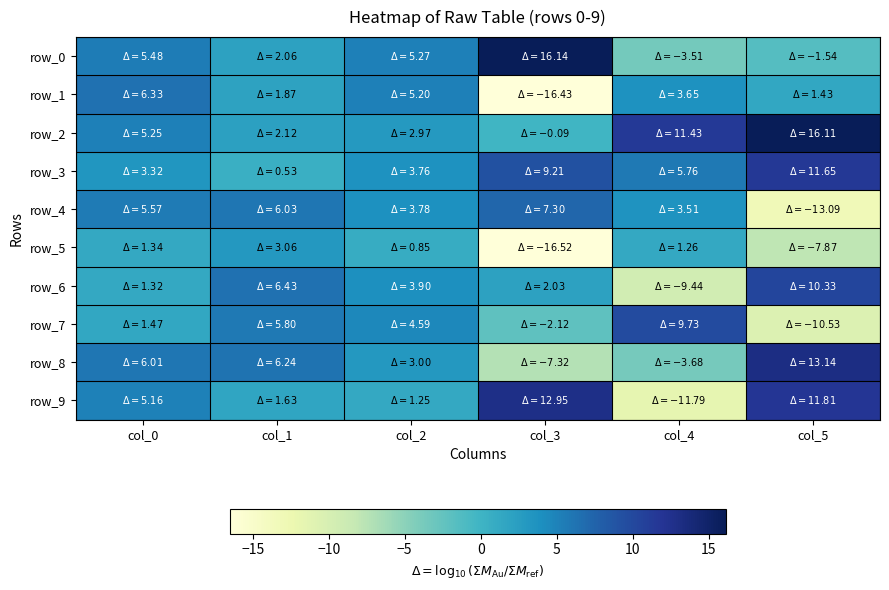

What is the sum of all row_8 values?

17.4